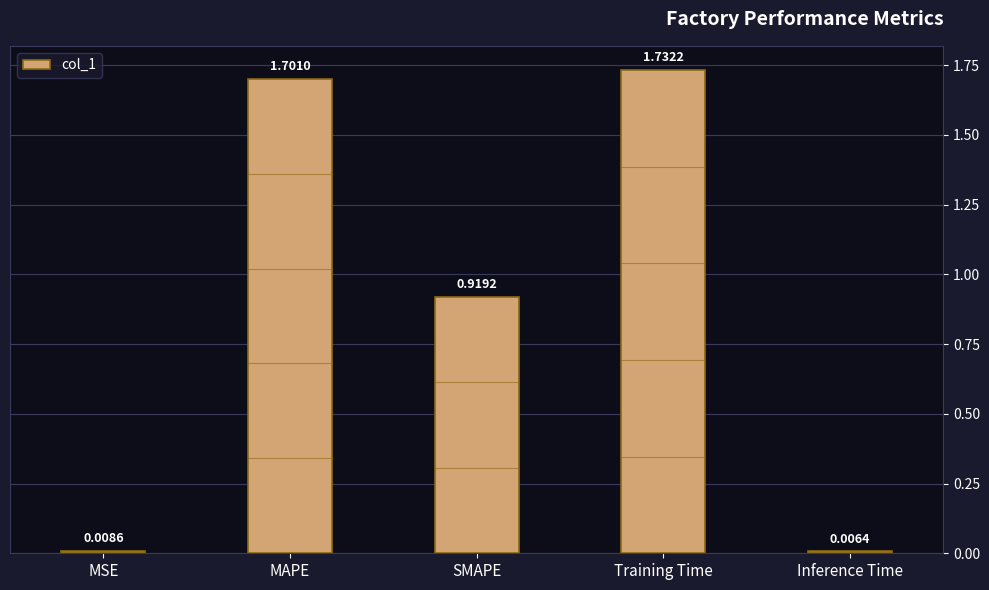

True or false: the data shows 3.1 at MAPE.

False